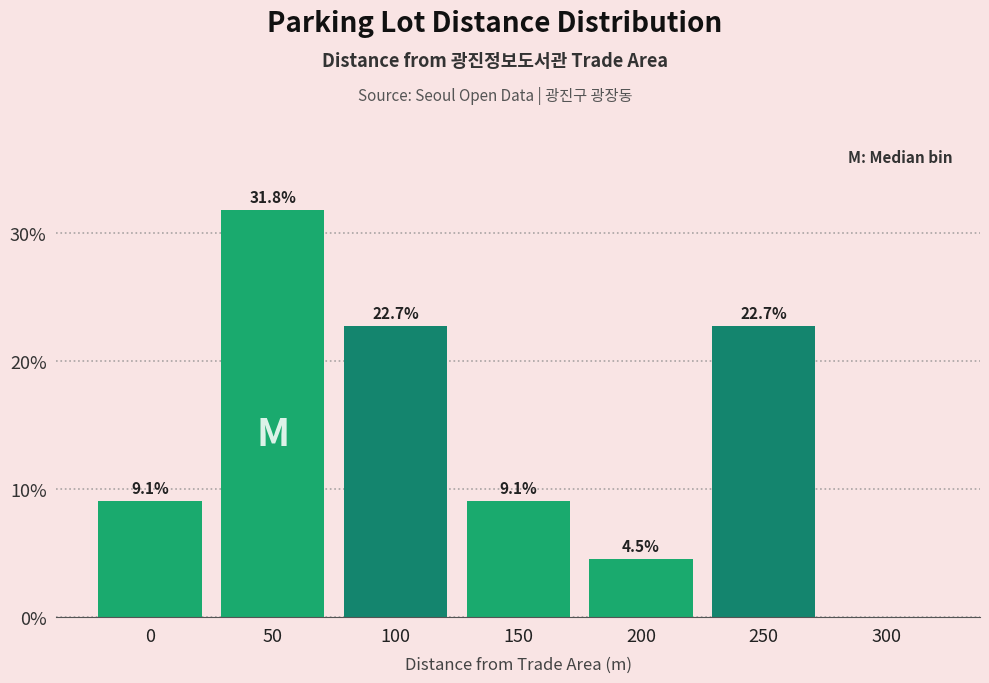

Reading right to left, extract all data points from this chart.

300=0.0	250=22.7	200=4.5	150=9.1	100=22.7	50=31.8	0=9.1